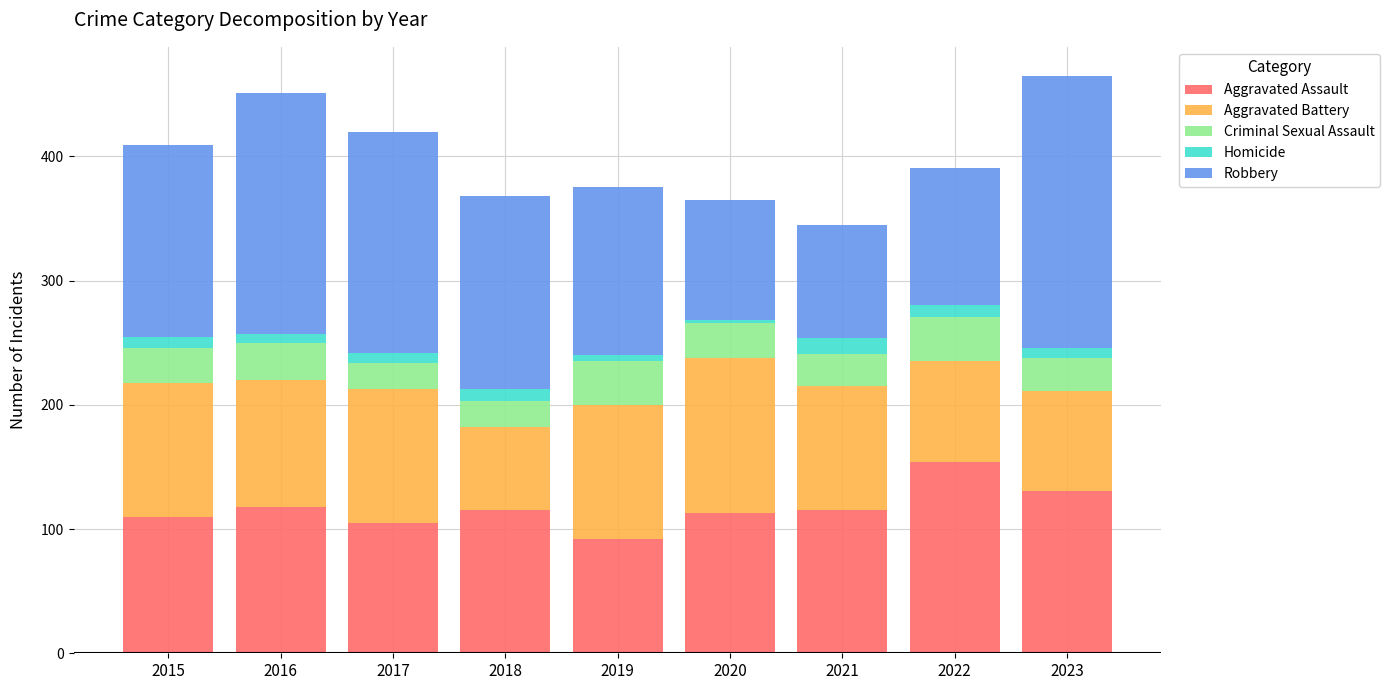

What is the average value of the Aggravated Assault series?

117